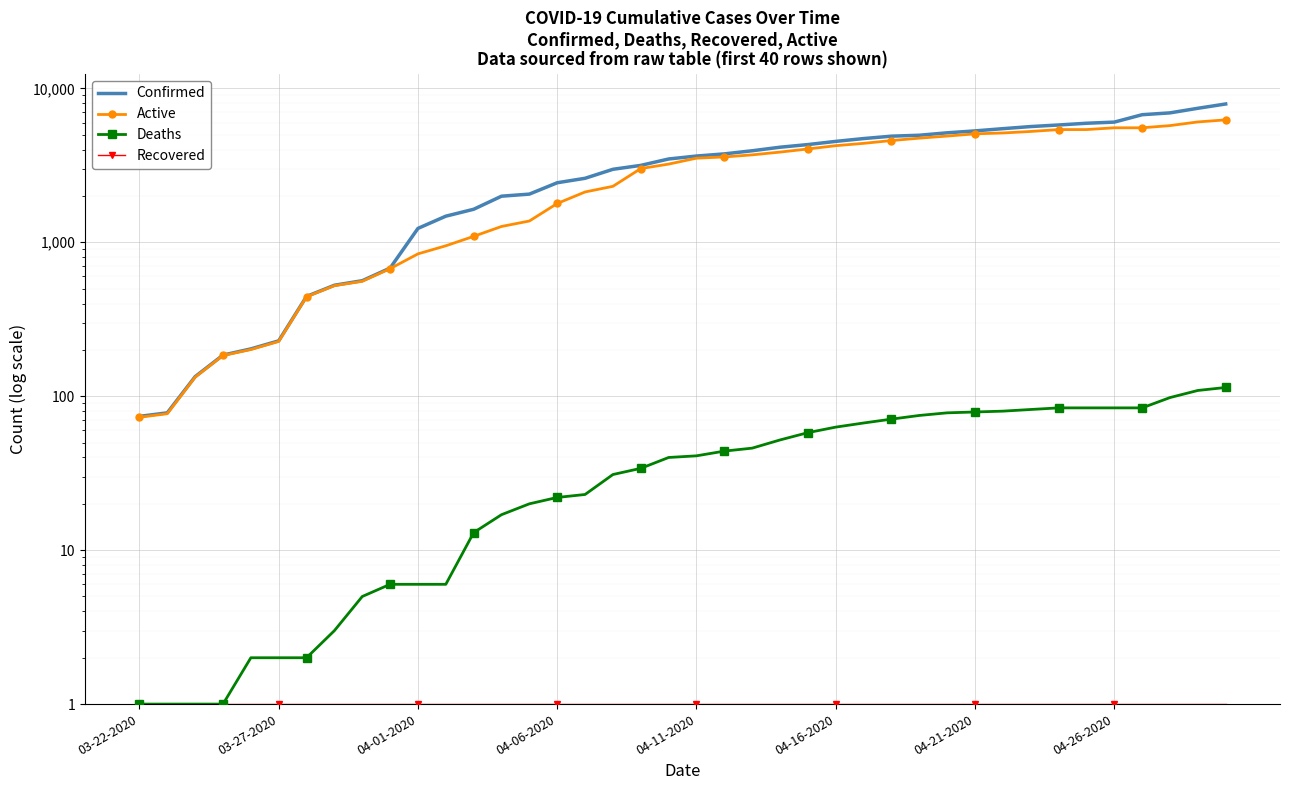

Reading left to right, what are all the values shown in this chart?

Confirmed: 74	78	134	185	203	229	445	526	563	680	1231	1478	1639	1993	2056	2437	2605	2980	3160	3477	3634	3753	3932	4147	4314	4524	4720	4891	4960	5143	5293	5472	5648	5782	5934	6036	6743	6931	7423	7917
Active: 73	77	133	184	201	227	443	523	558	674	841	949	1093	1267	1375	1787	2123	2310	3013	3221	3520	3585	3698	3855	4039	4243	4393	4582	4748	4899	5064	5131	5248	5398	5398	5544	5544	5729	6052	6242
Deaths: 1	1	1	1	2	2	2	3	5	6	6	6	13	17	20	22	23	31	34	40	41	44	46	52	58	63	67	71	75	78	79	80	82	84	84	84	84	98	109	114
Recovered: 1	1	1	1	1	1	1	1	1	1	1	1	1	1	1	1	1	1	1	1	1	1	1	1	1	1	1	1	1	1	1	1	1	1	1	1	1	1	1	1